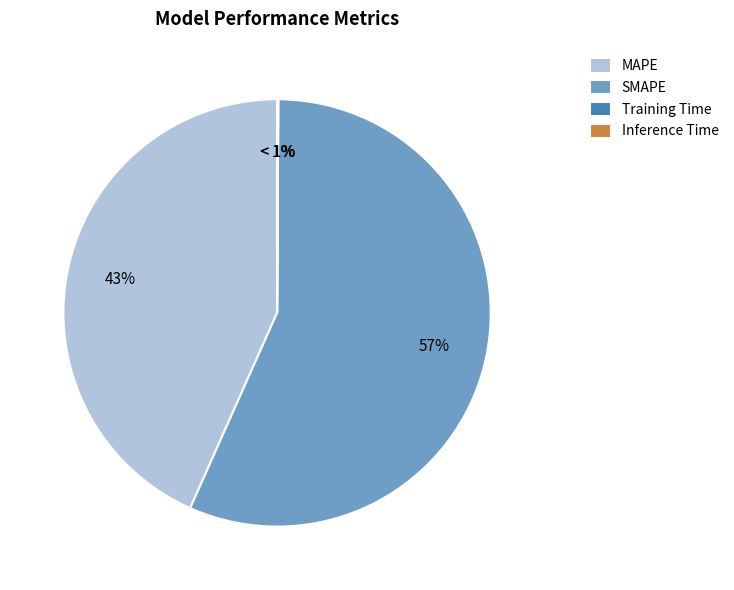

To the nearest percent, what portion does MAPE represent?

43%